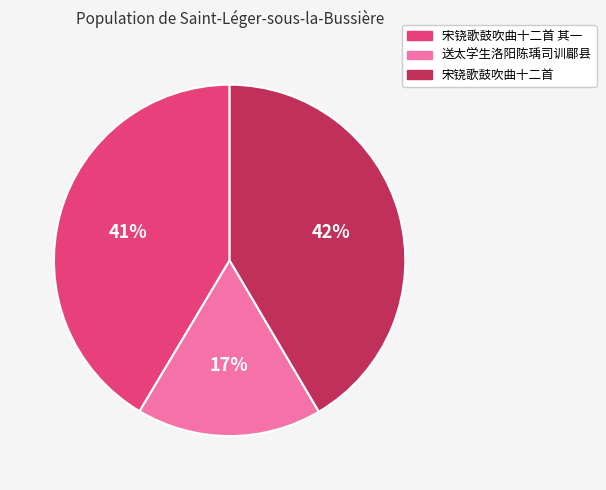

Does any single category account for the majority?

No